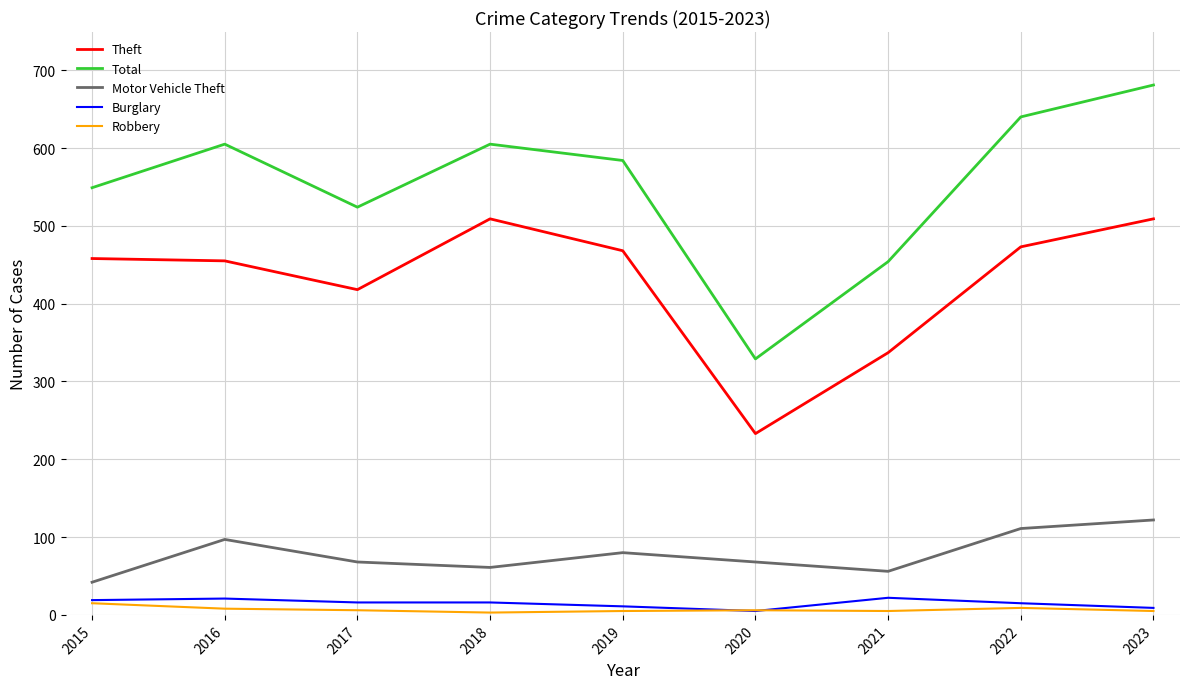

True or false: Theft and Robbery intersect in this chart.

False